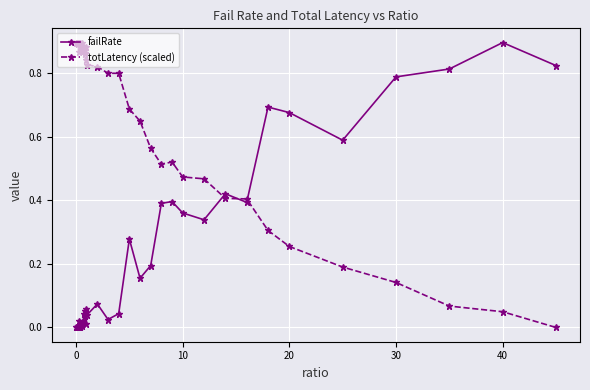

True or false: totLatency (scaled) has more than 2 points higher than both neighbors.

True